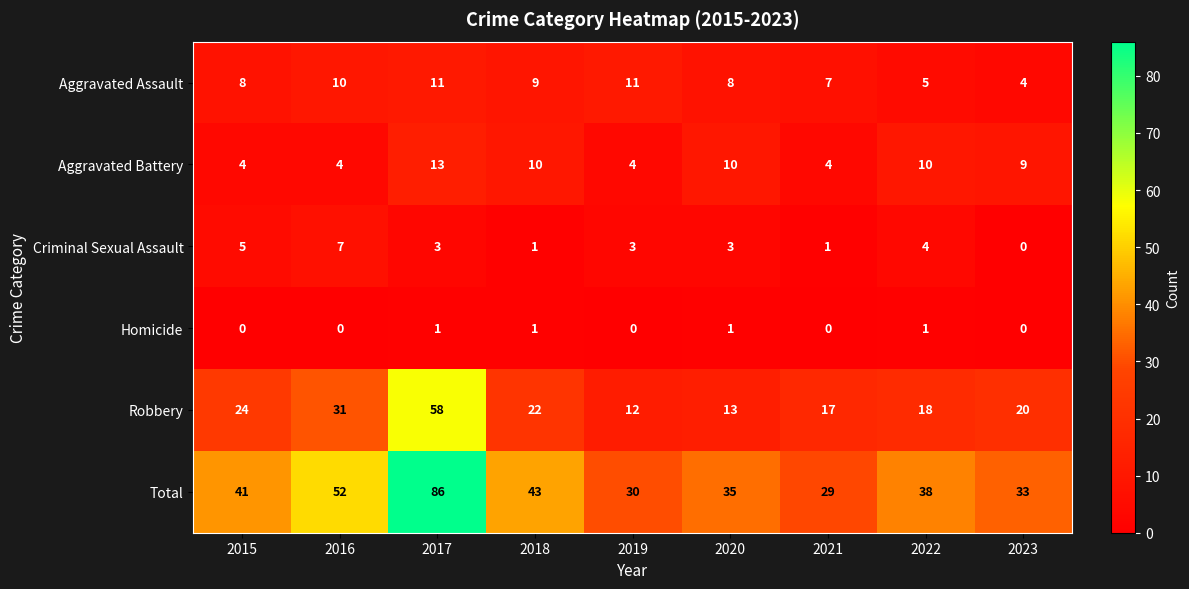

What is the difference between the maximum and minimum values in the Aggravated Battery series?

9